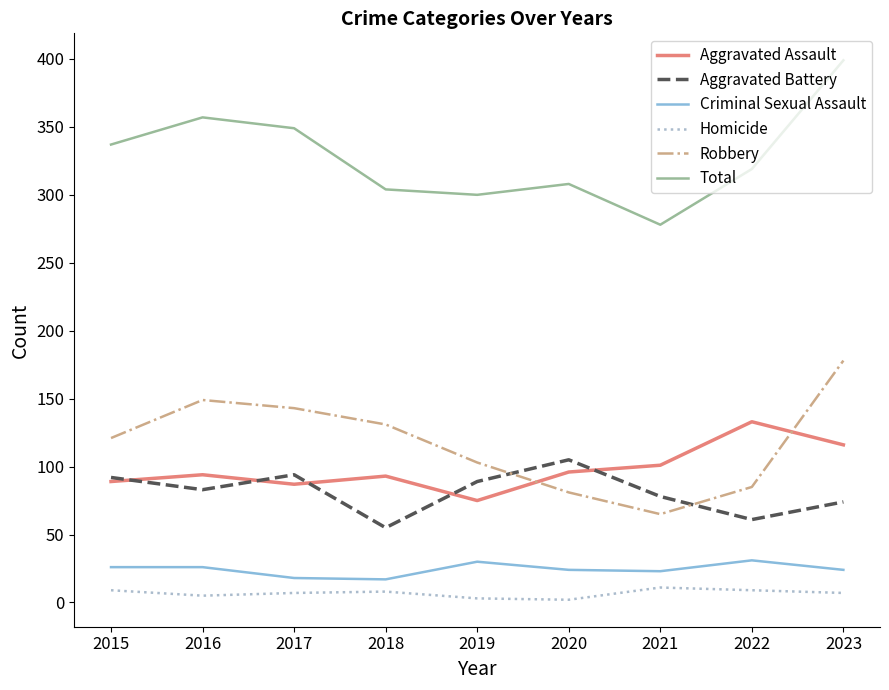

True or false: Aggravated Battery has a value of 61 at 2022.

True